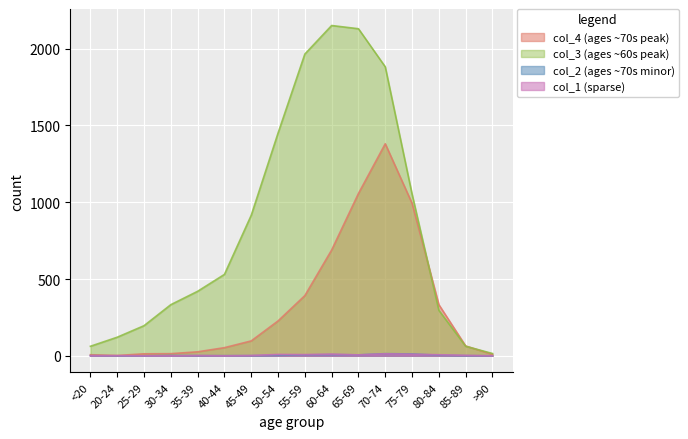

Between 55-59 and 20-24, which is larger?

55-59